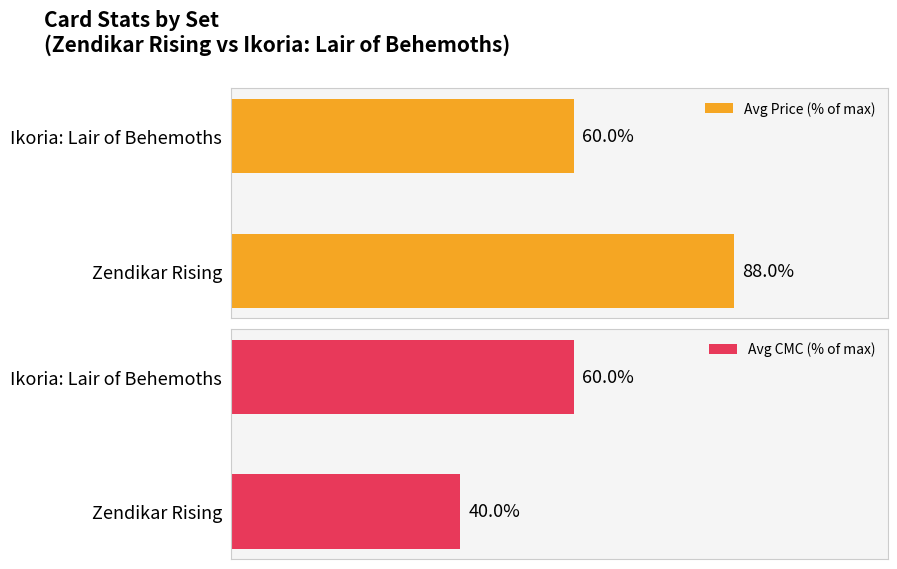

How many data points in Avg CMC (% of max) are less than 60?

1